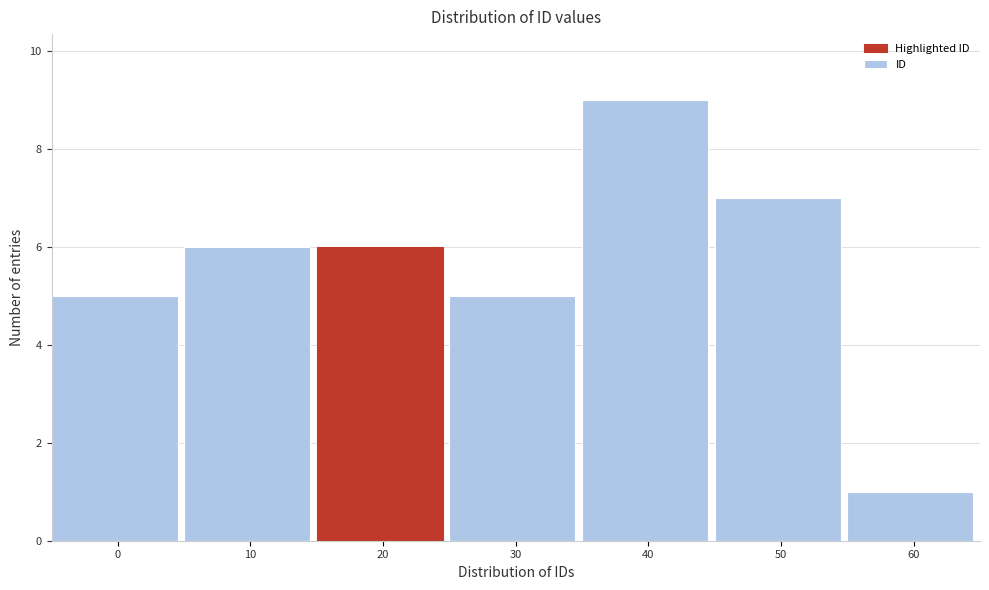

Reading left to right, transcribe all the data shown in this chart.

0=5	10=6	20=6	30=5	40=9	50=7	60=1